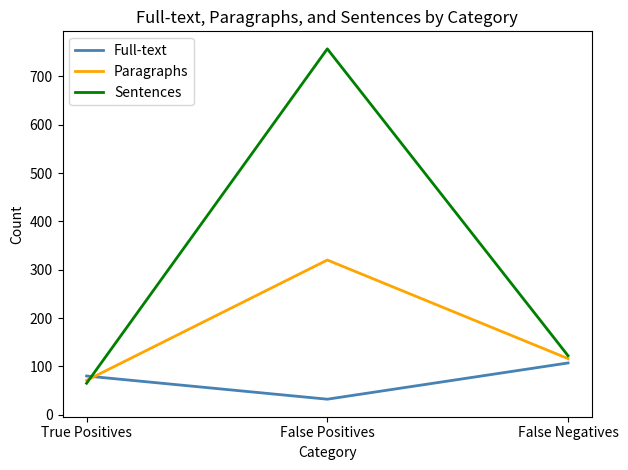

Rank the series by their average value, from lowest to highest.

Full-text, Paragraphs, Sentences